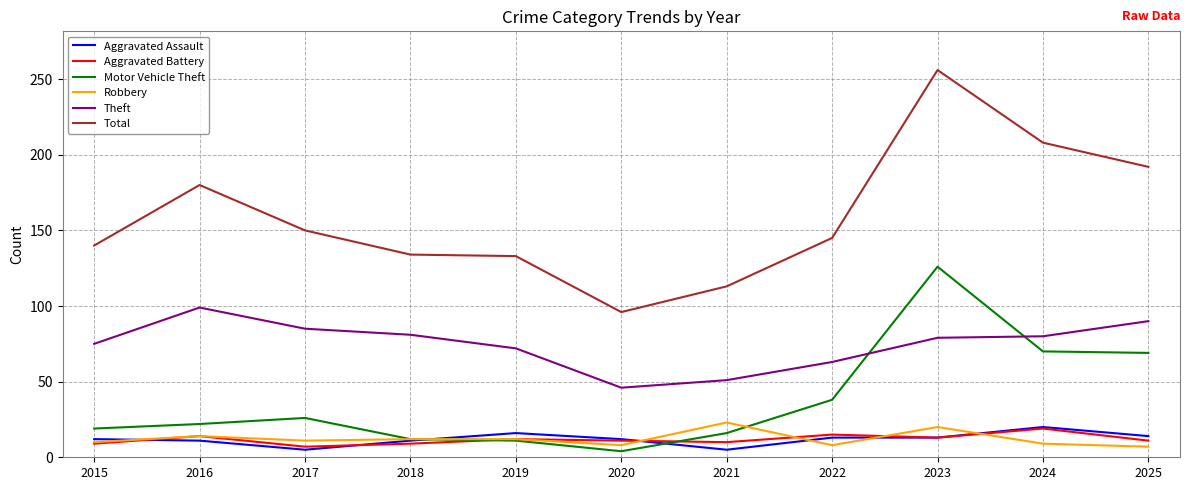

Where is Total nearest to the value 176?

2016